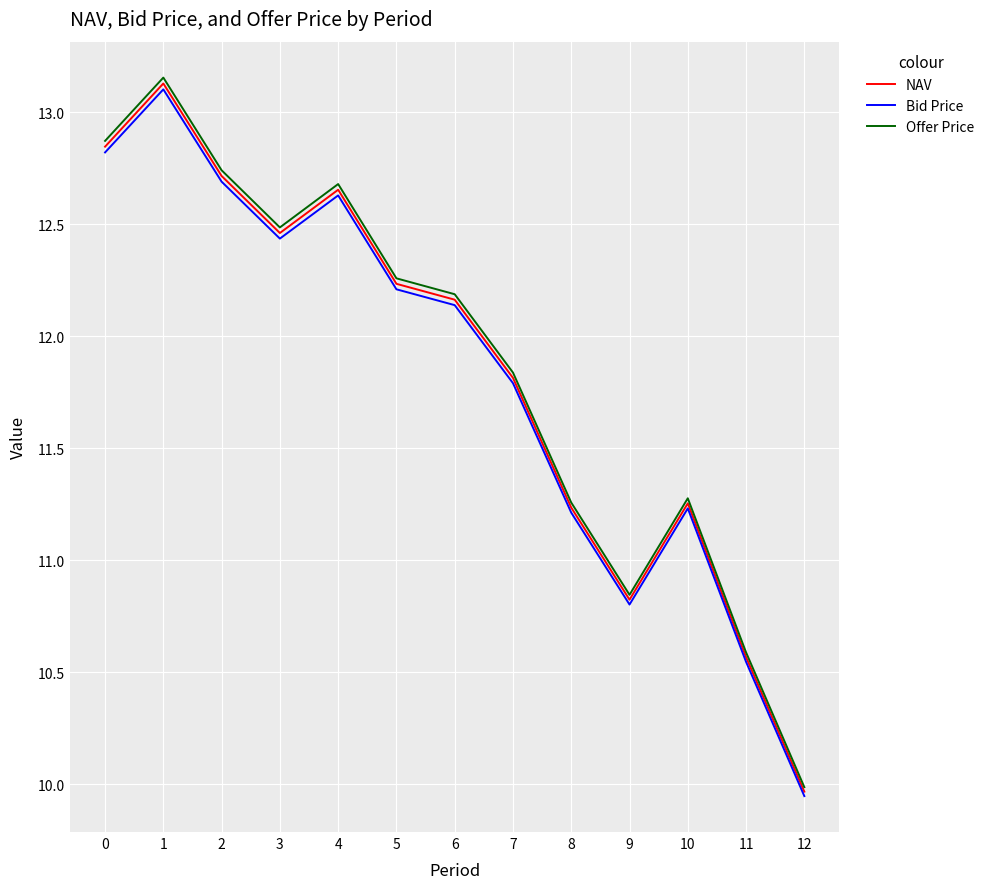

At which category does NAV reach its first local valley?

3